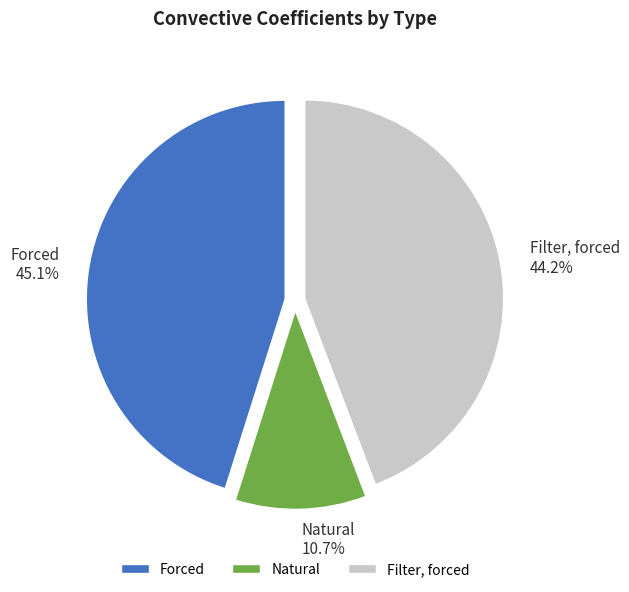

Is Forced the majority of the pie?

No